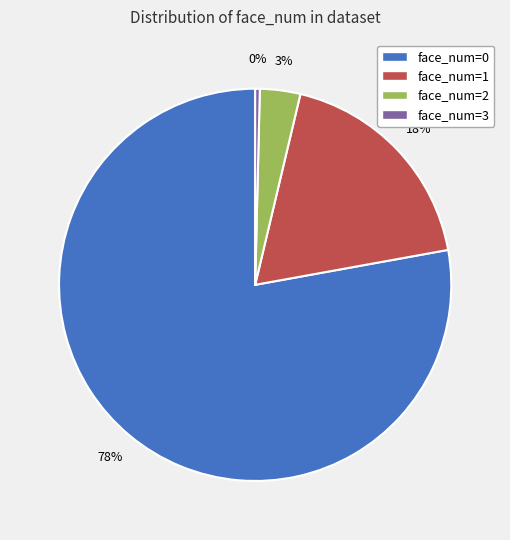

How many segments does this pie chart have?

4